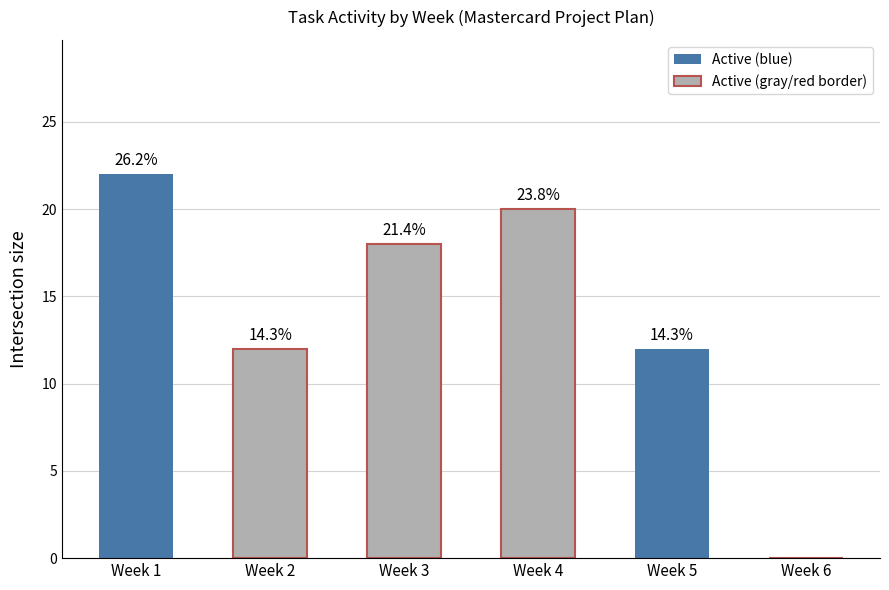

How many series are shown in this chart?

1